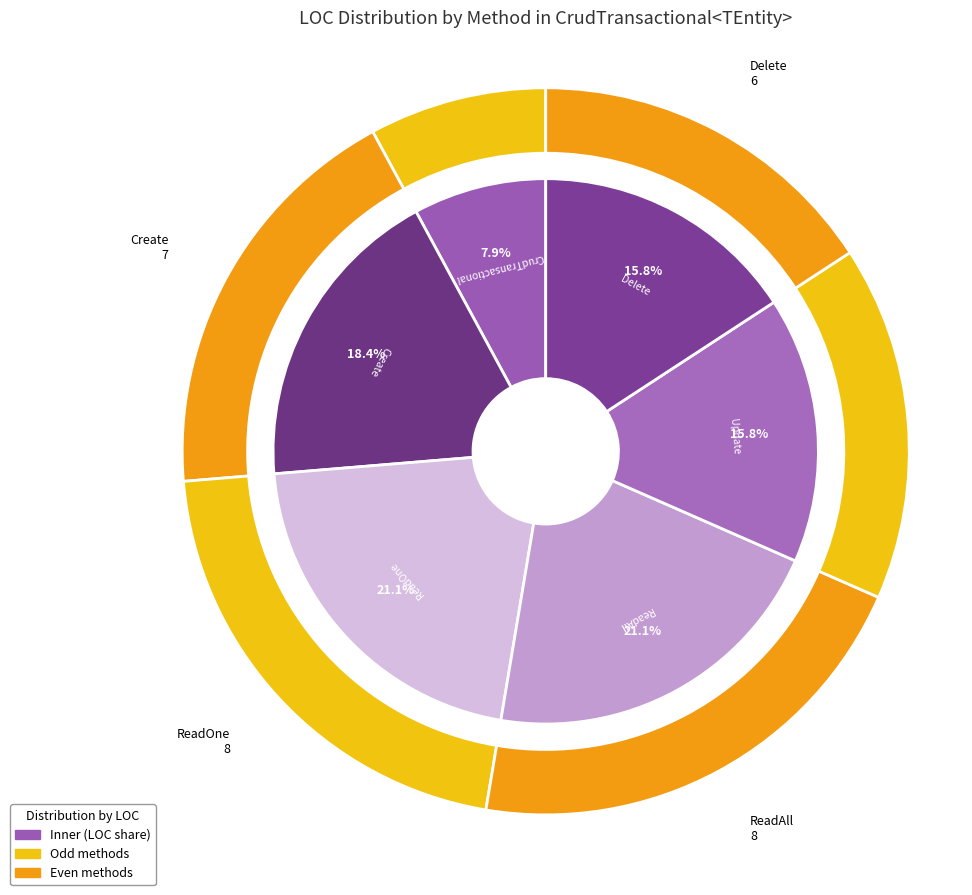

What is the smallest slice in the pie chart?

CrudTransactional